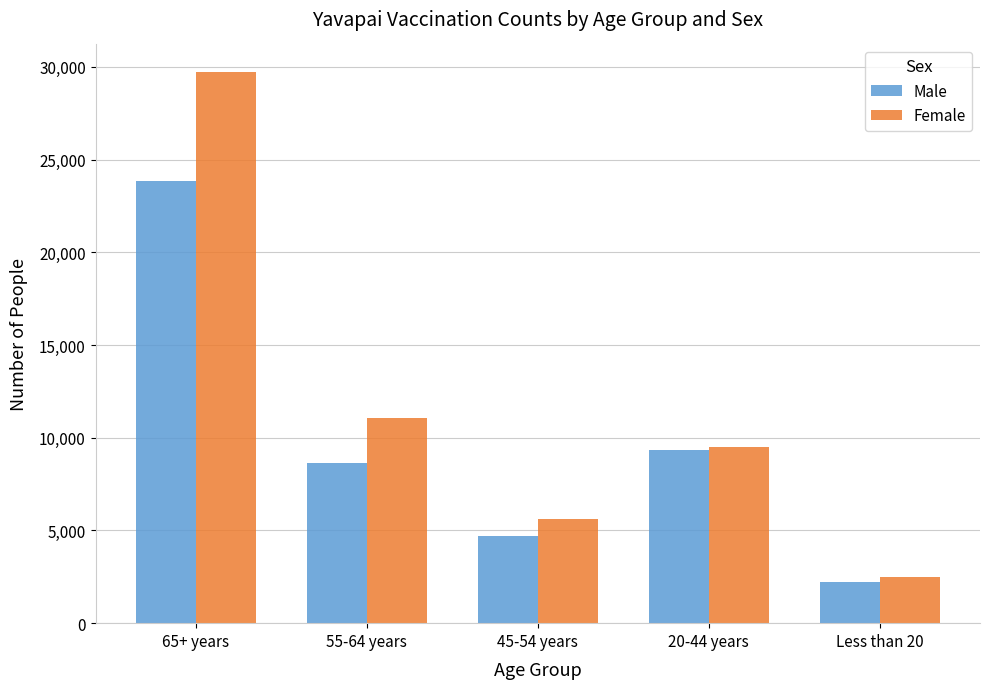

At which label is Male closest to 13008?

20-44 years